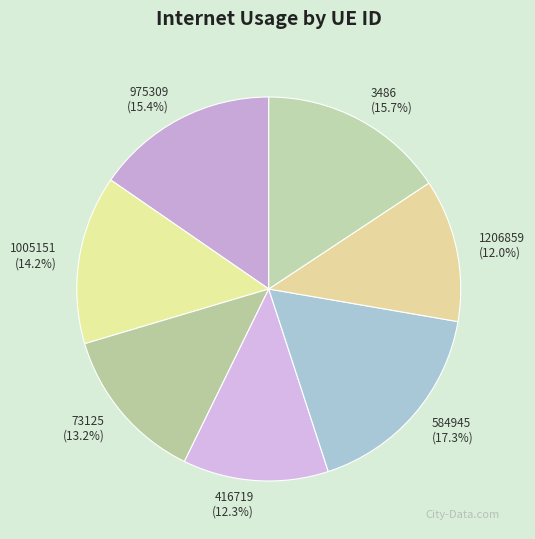

How many slices are in this pie chart?

7